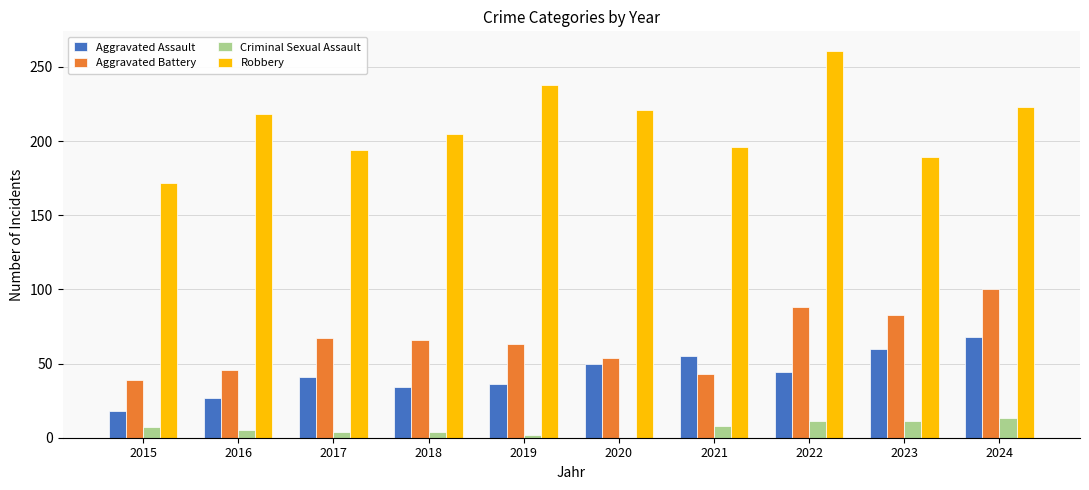

Which series has the largest total across all categories?

Robbery